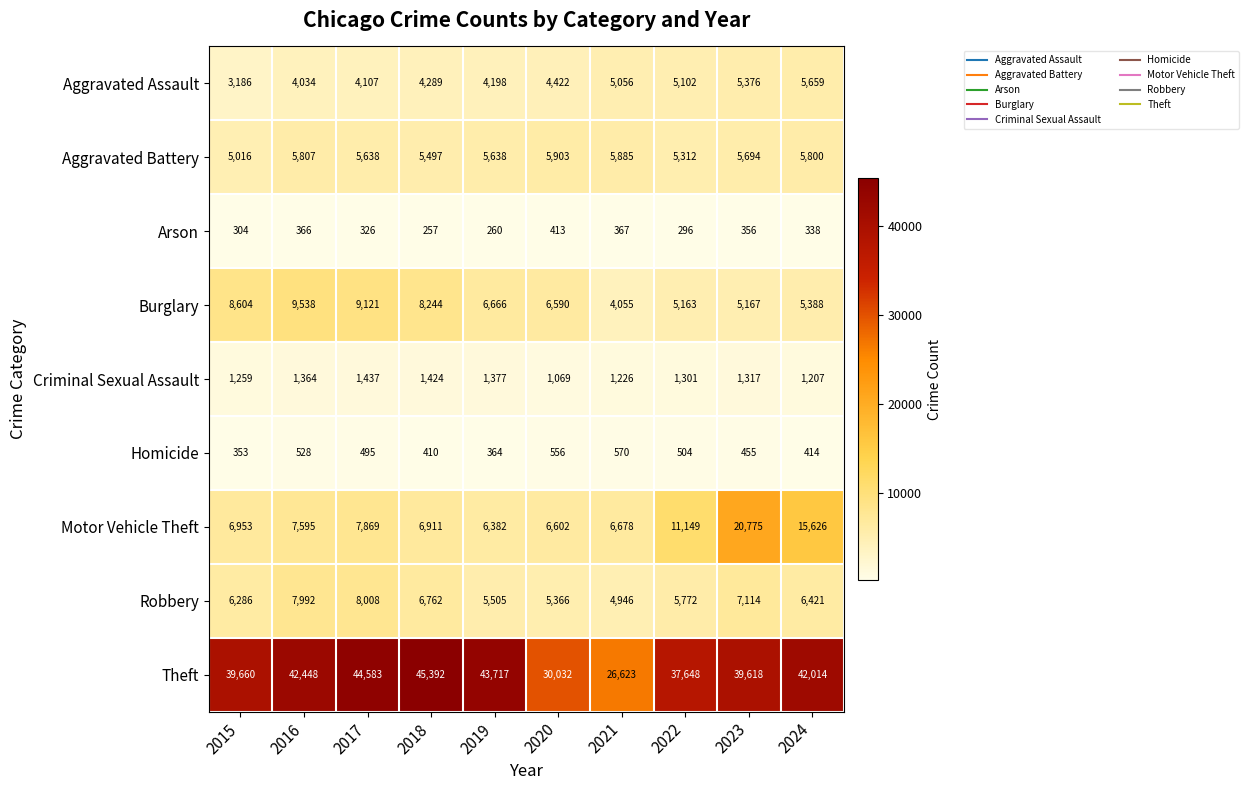

What is the difference between the Criminal Sexual Assault values at 2023 and 2017?

120